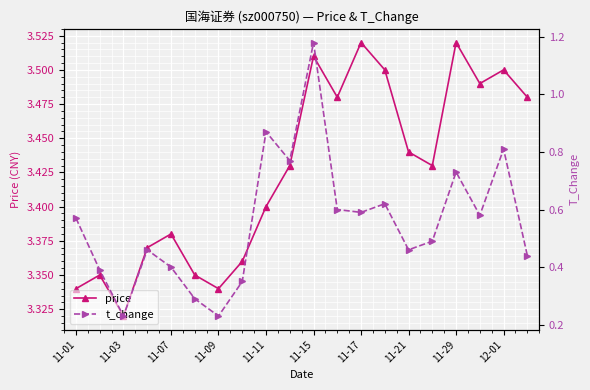

Reading left to right, extract all data points from this chart.

price: 3.3	3.4	3.3	3.4	3.4	3.4	3.3	3.4	3.4	3.4	3.5	3.5	3.5	3.5	3.4	3.4	3.5	3.5	3.5	3.5
t_change: 0.6	0.4	0.2	0.5	0.4	0.3	0.2	0.3	0.9	0.8	1.2	0.6	0.6	0.6	0.5	0.5	0.7	0.6	0.8	0.4